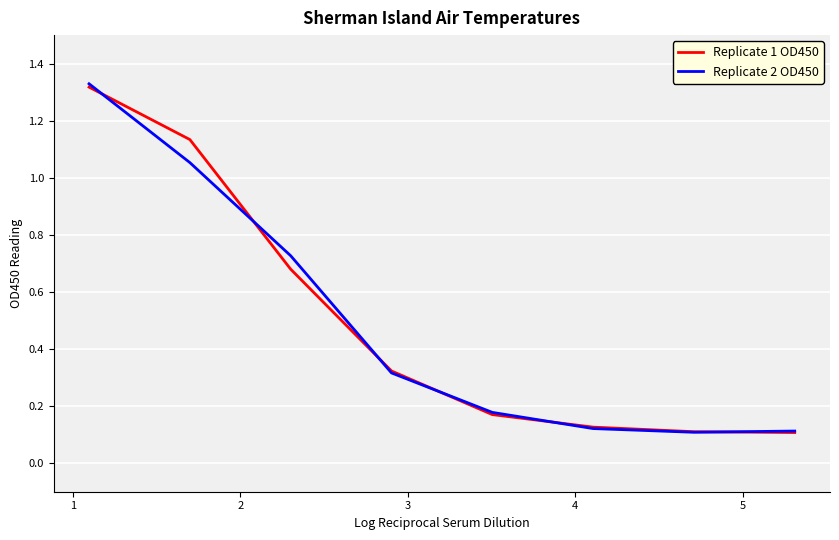

Which series has the largest range (max minus min)?

Replicate 2 OD450